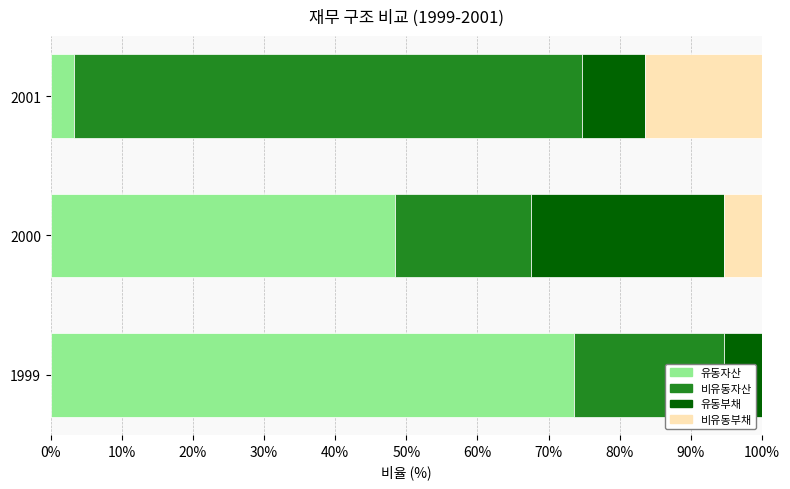

True or false: 유동자산 has a value of 83.5 at 2000.

False